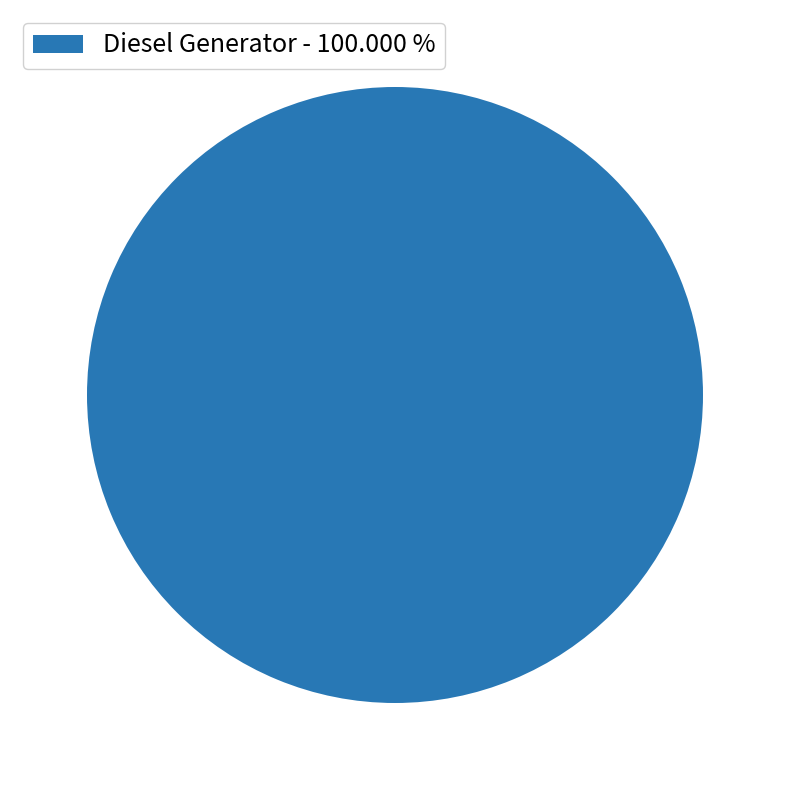

Rank the categories by value from lowest to highest.

Diesel Generator - 100.000 %